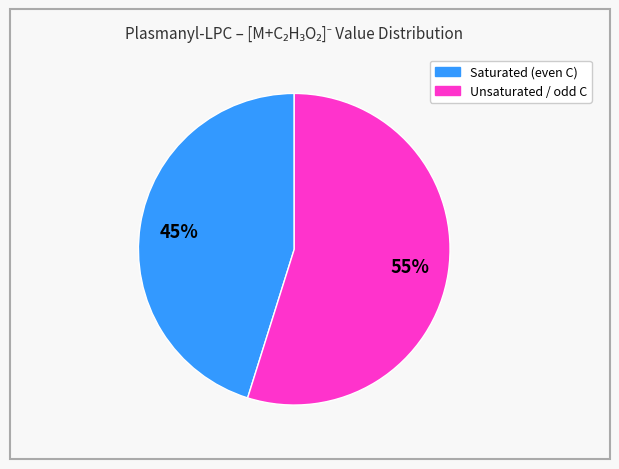

Is there any slice that represents more than half of the pie?

Yes